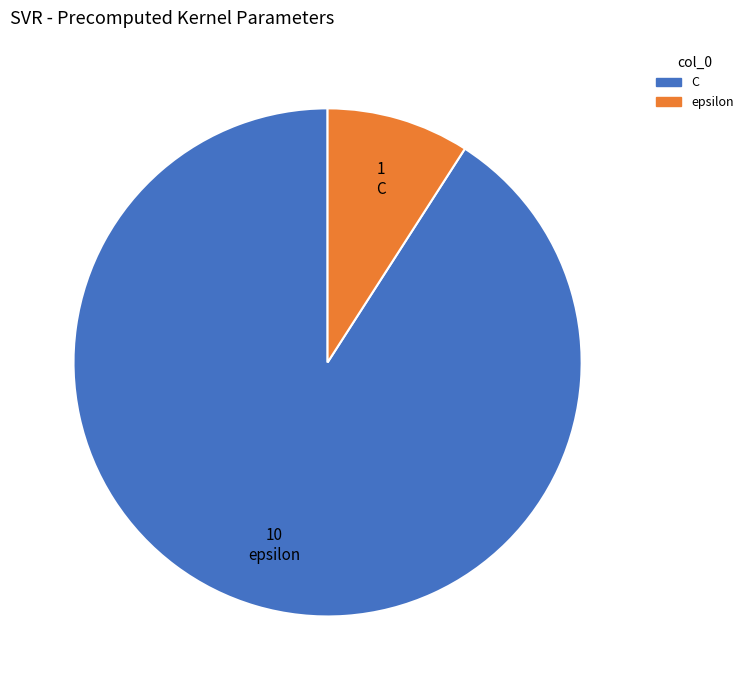

The epsilon slice represents 20% of the pie. True or false?

False